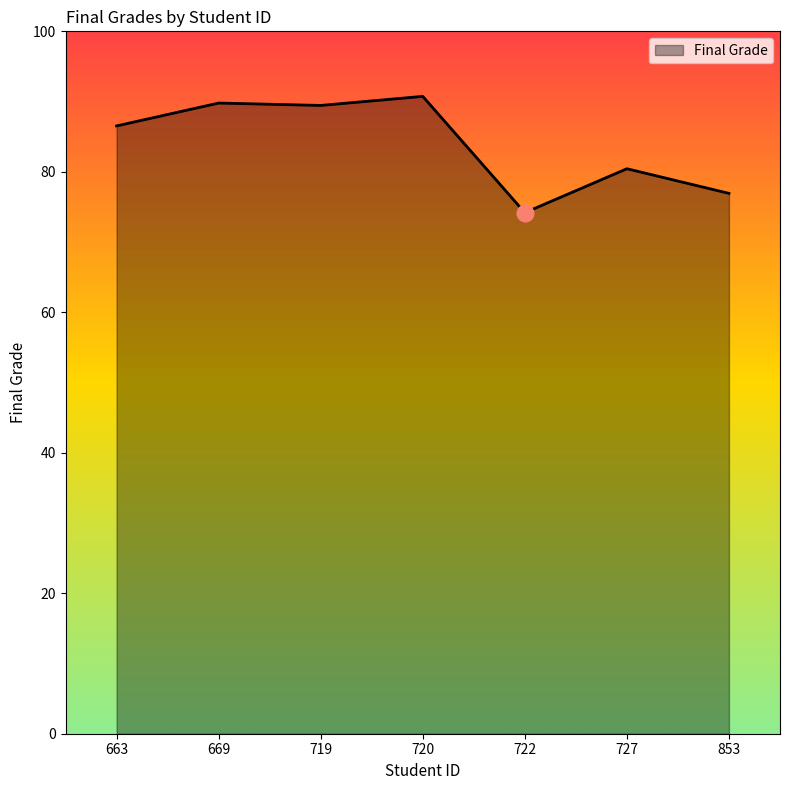

What is the greatest value displayed?

90.7